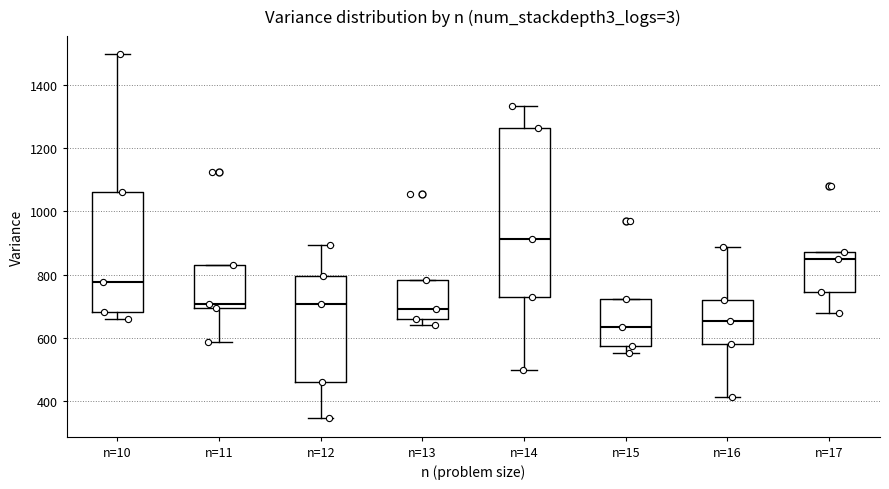

Comparing the boxes themselves (not the whiskers), which one is the tallest?

n=14